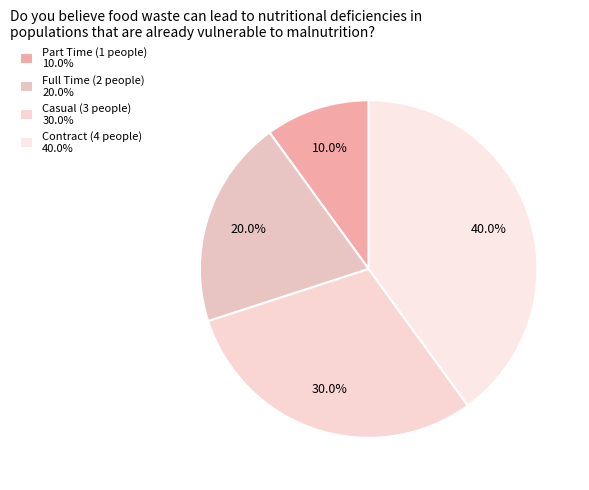

To the nearest percent, what is the combined percentage of Part Time and Contract?

50%